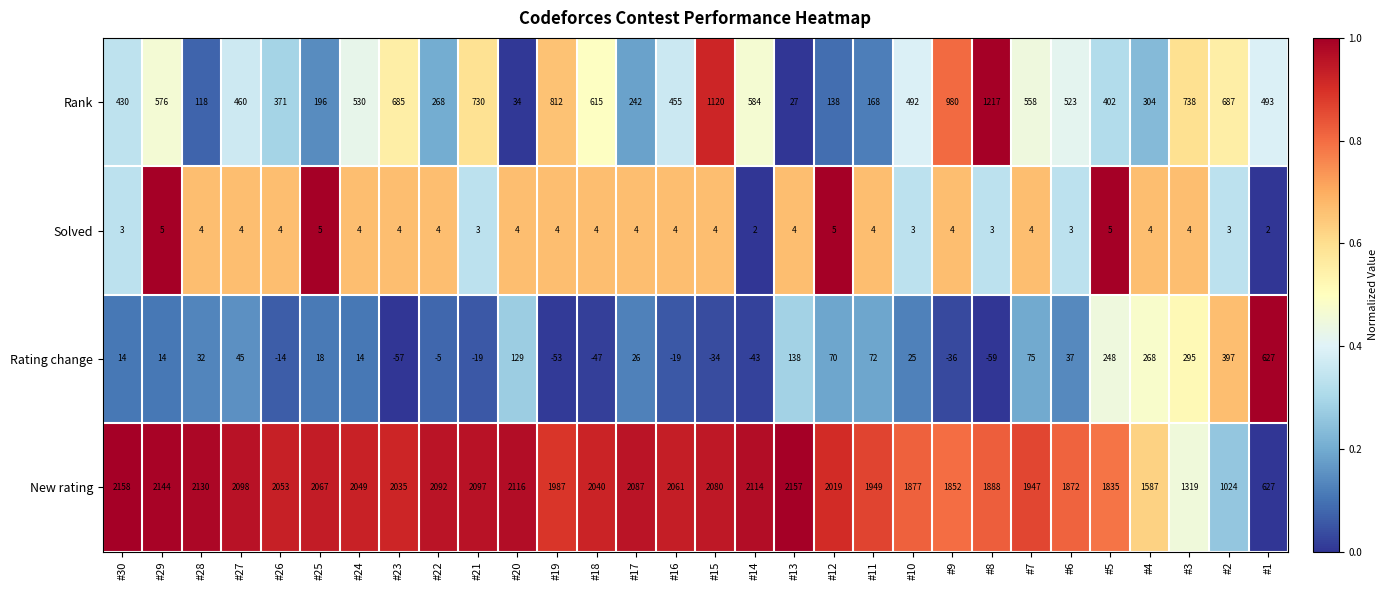

How many series are shown in this chart?

4